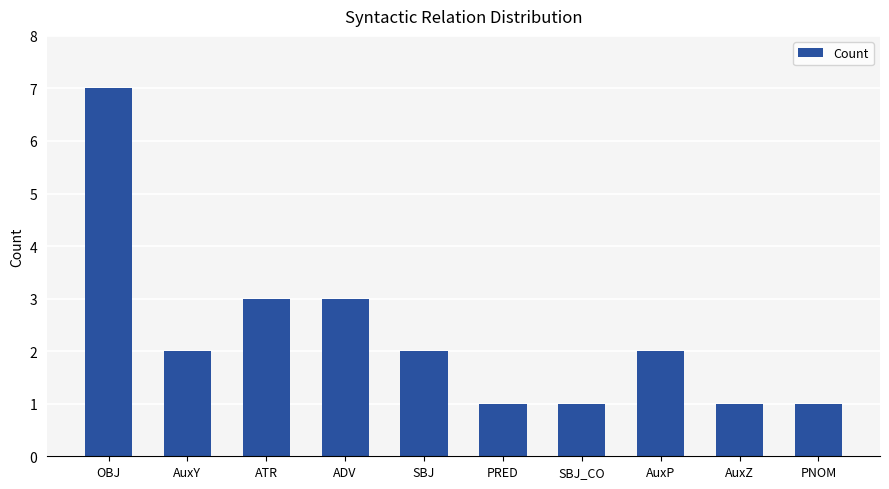

Reading left to right, transcribe all the data shown in this chart.

OBJ=7	AuxY=2	ATR=3	ADV=3	SBJ=2	PRED=1	SBJ_CO=1	AuxP=2	AuxZ=1	PNOM=1